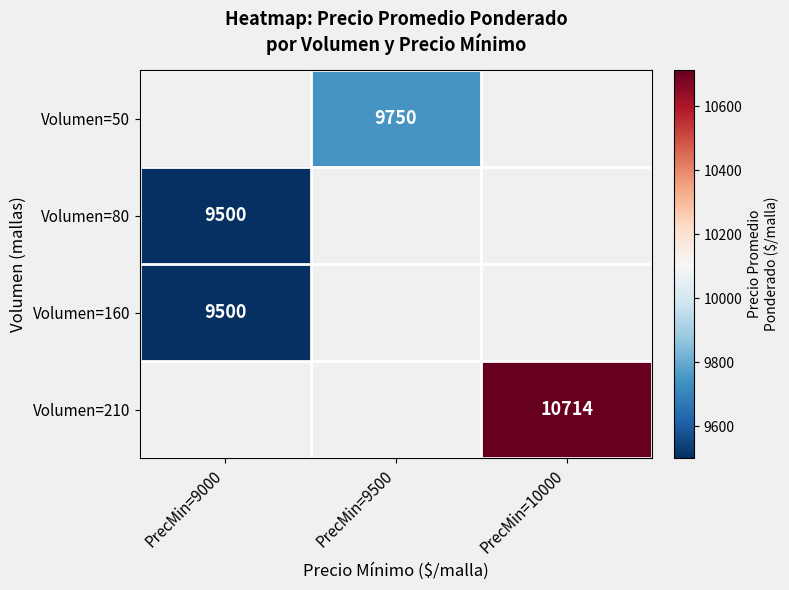

At which category does the chart reach its peak across all series?

PrecMin=10000